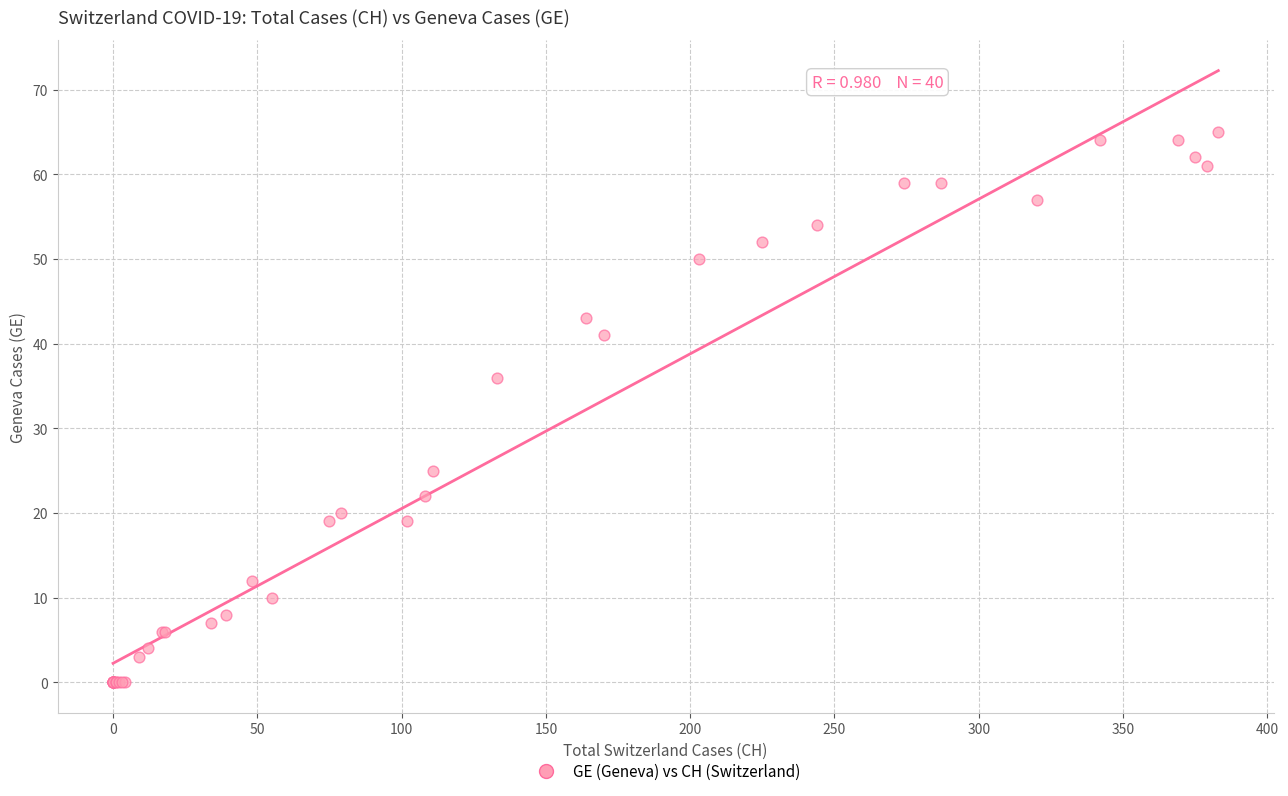

What Y value in the scatter plot is closest to 32?

36